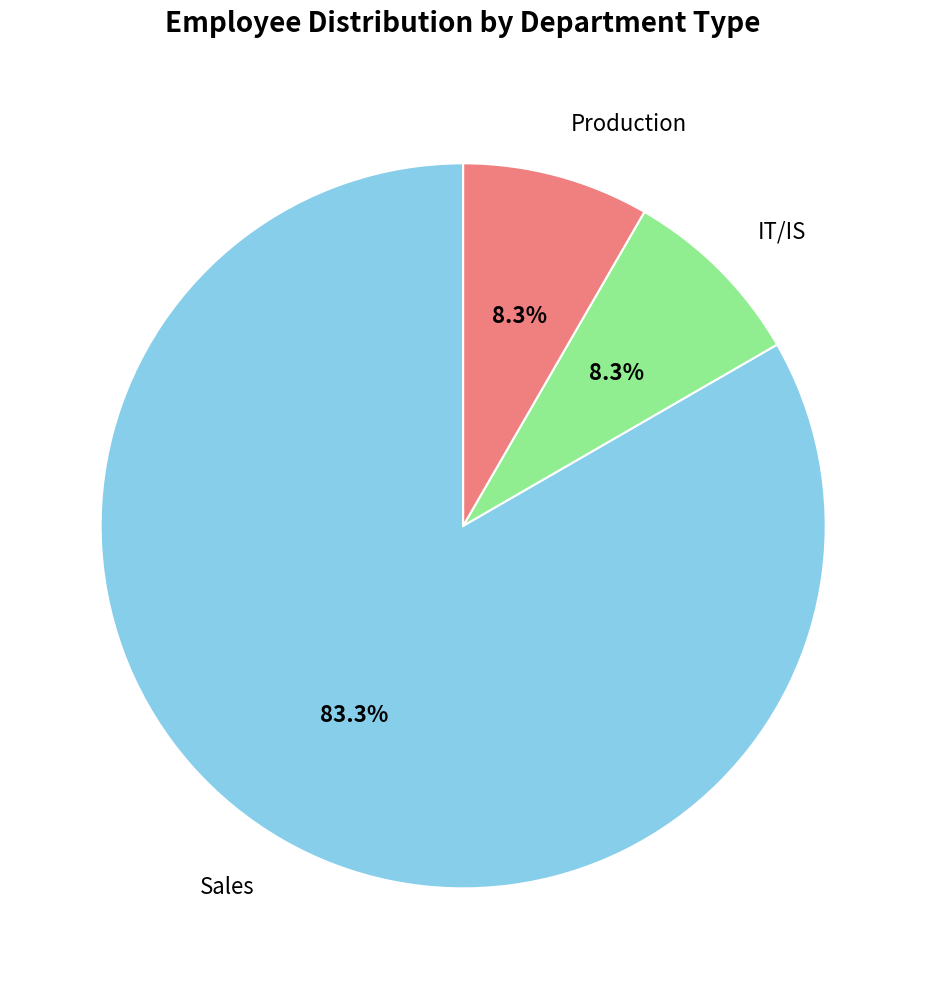

Is there any slice that represents more than half of the pie?

Yes